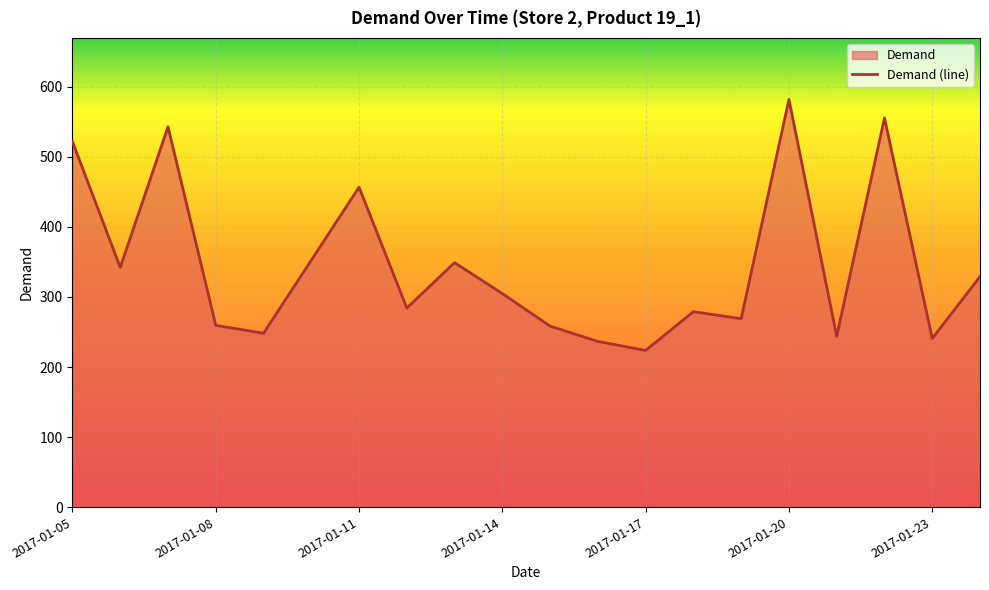

What is the difference between the maximum and minimum values?

358.3